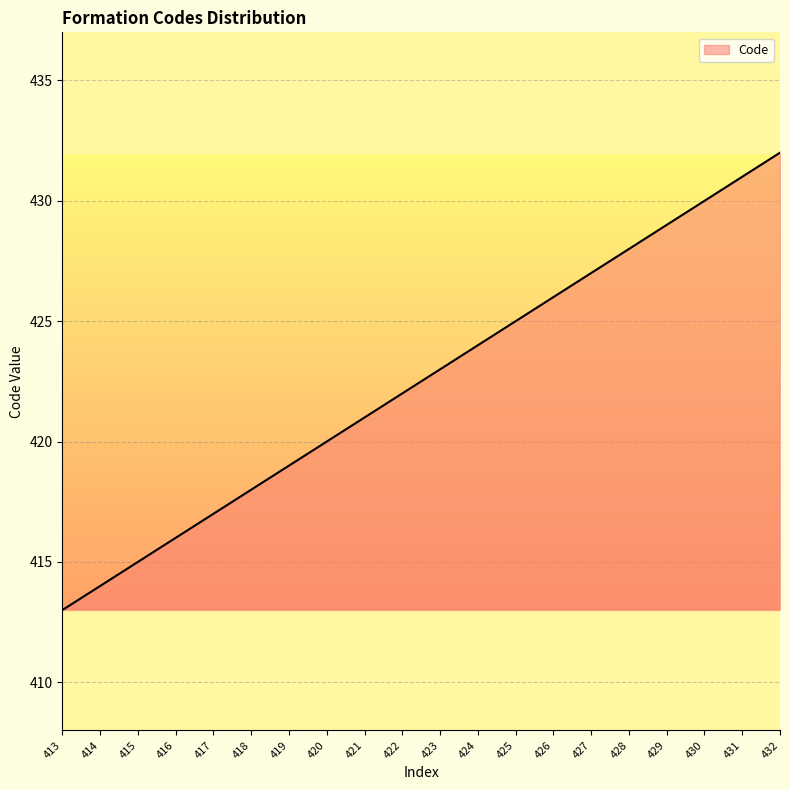

Reading right to left, list all the values displayed in this chart.

432=432	431=431	430=430	429=429	428=428	427=427	426=426	425=425	424=424	423=423	422=422	421=421	420=420	419=419	418=418	417=417	416=416	415=415	414=414	413=413